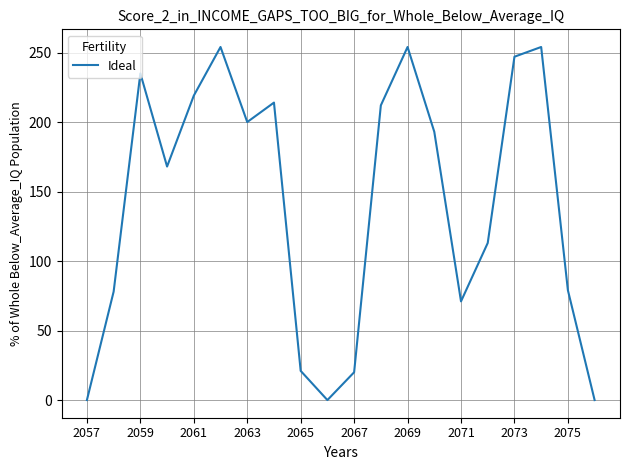

What is the maximum value shown in the chart?

254